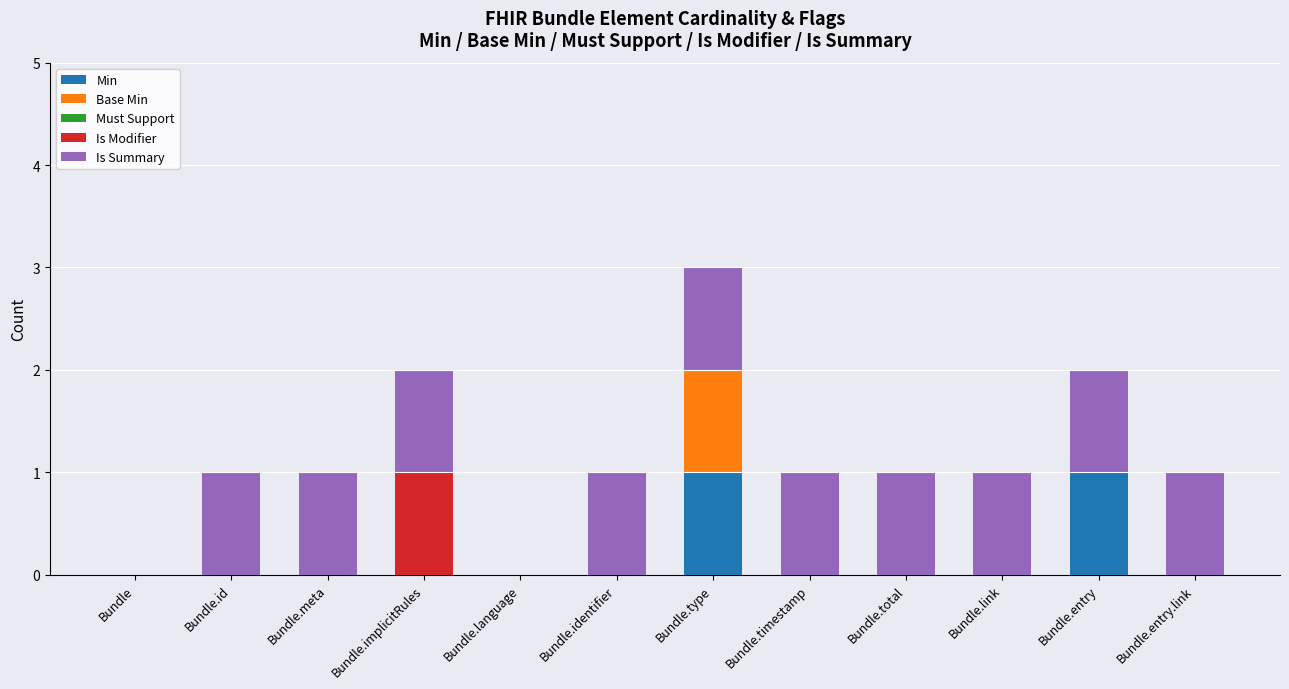

The Min series shows 0 at Bundle.entry.link. True or false?

True